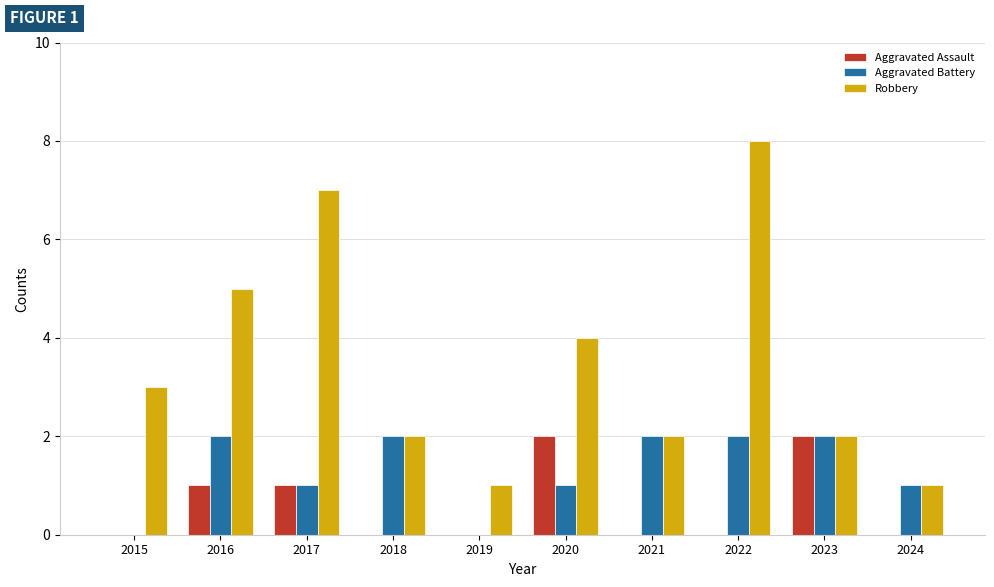

Reading left to right, transcribe all the data shown in this chart.

Aggravated Assault: 2015=0	2016=1	2017=1	2018=0	2019=0	2020=2	2021=0	2022=0	2023=2	2024=0
Aggravated Battery: 2015=0	2016=2	2017=1	2018=2	2019=0	2020=1	2021=2	2022=2	2023=2	2024=1
Robbery: 2015=3	2016=5	2017=7	2018=2	2019=1	2020=4	2021=2	2022=8	2023=2	2024=1